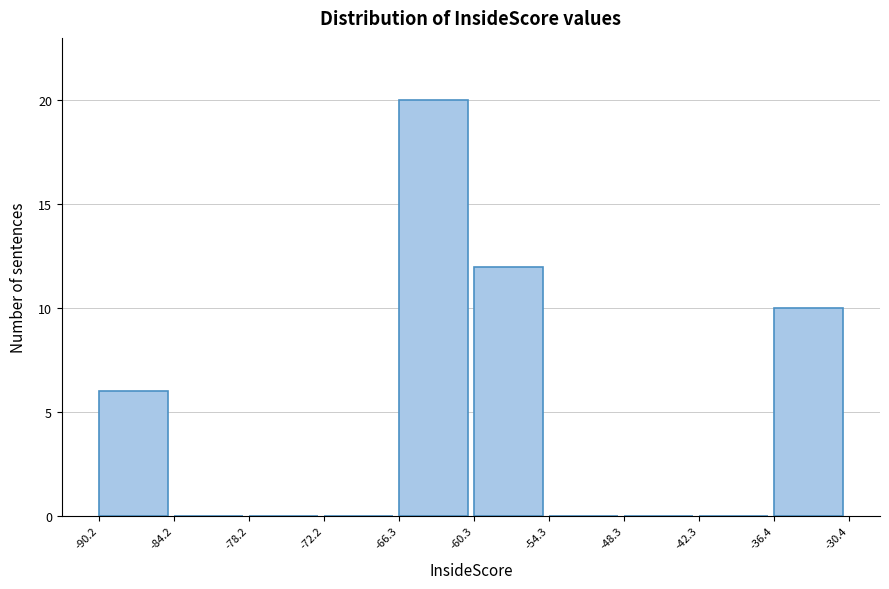

Reading left to right, transcribe this chart: for each bar, give the range it covers on the x-axis and its height. The values are not printed on the chart, so give them approximately, as read against the axis.

-90.2 to -84.2: 6
-84.2 to -78.2: 0
-78.2 to -72.2: 0
-72.2 to -66.3: 0
-66.3 to -60.3: 20
-60.3 to -54.3: 12
-54.3 to -48.3: 0
-48.3 to -42.3: 0
-42.3 to -36.4: 0
-36.4 to -30.4: 10